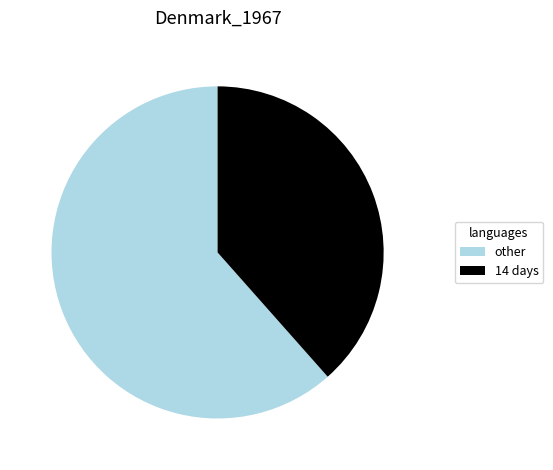

Between other and 14 days, which is larger?

other